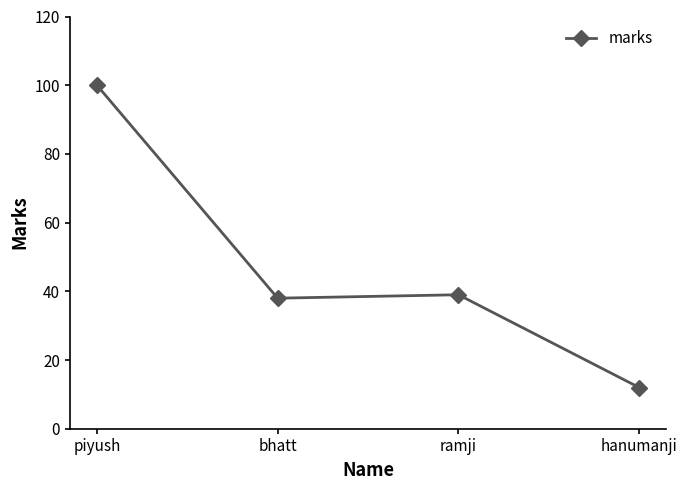

What is the average value?

47